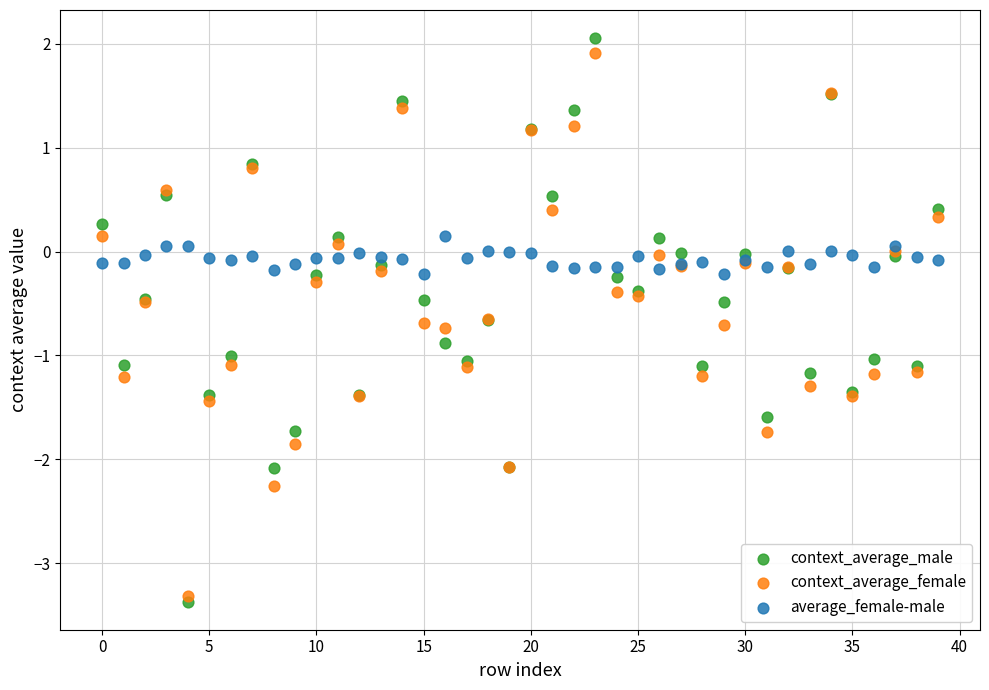

Which series has the largest Y range (max minus min)?

context_average_male